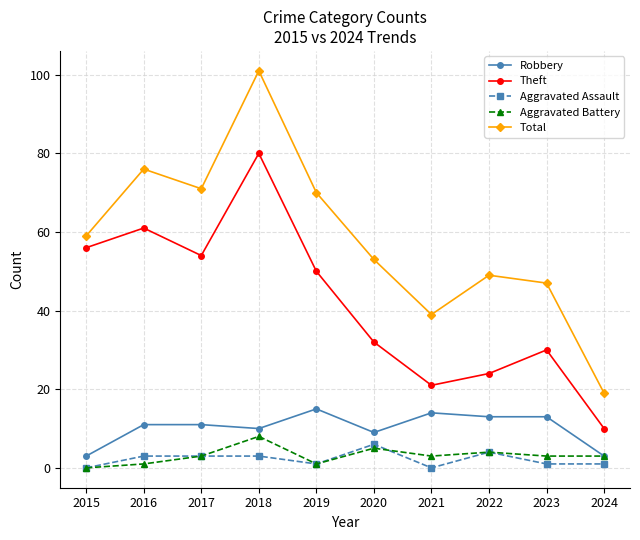

Which series changed the most between 2023 and 2024?

Total